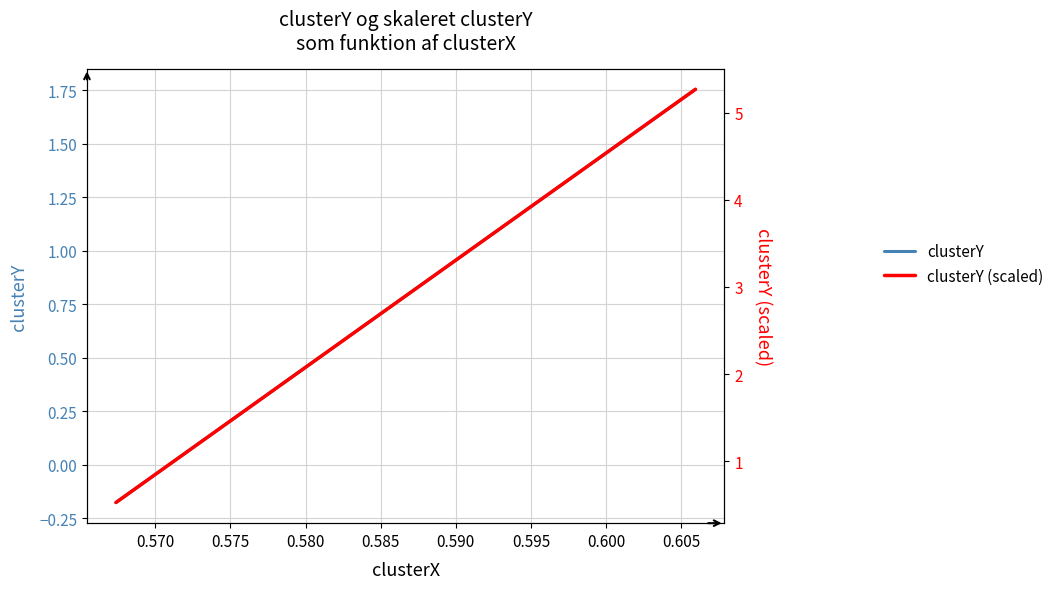

What is the minimum value shown in the chart?

-0.2